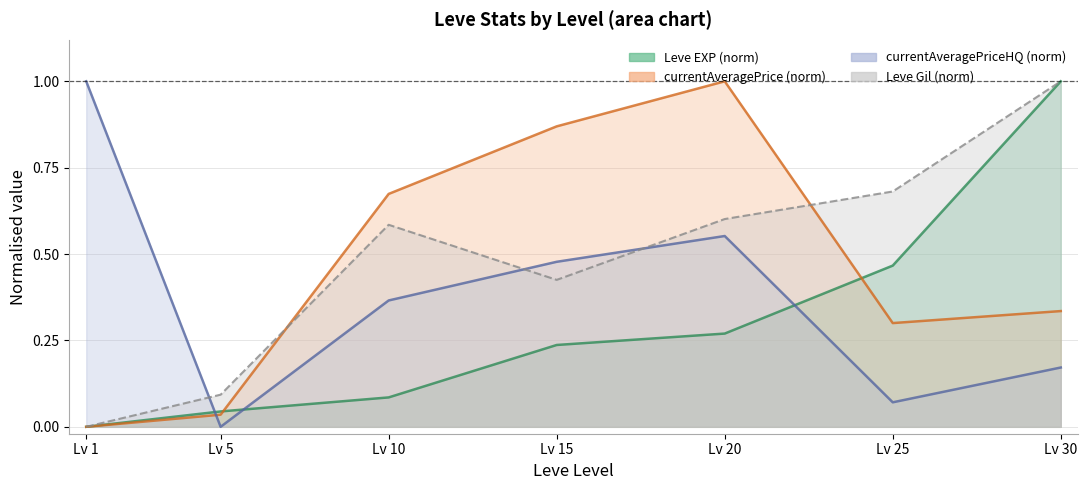

Rank the series at Lv 30 from highest to lowest value.

Leve EXP, Leve Gil, currentAveragePrice, currentAveragePriceHQ